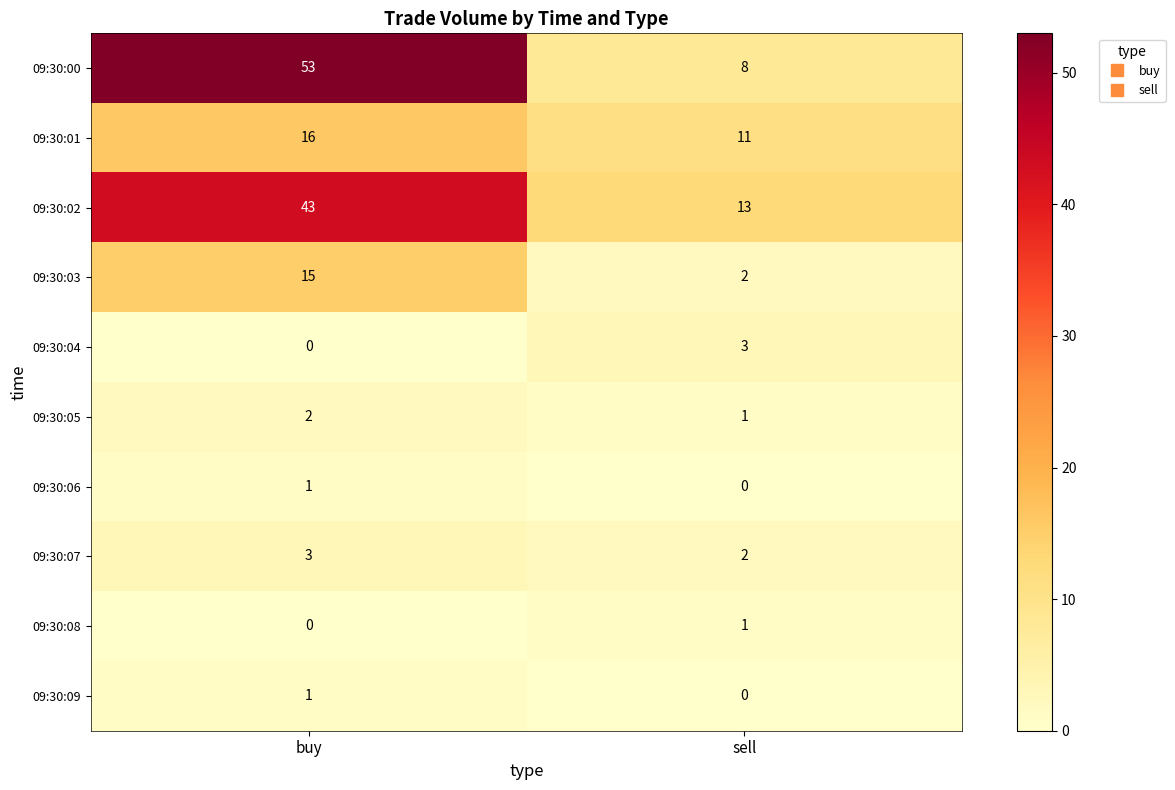

At how many categories does at least one series exceed 34?

1